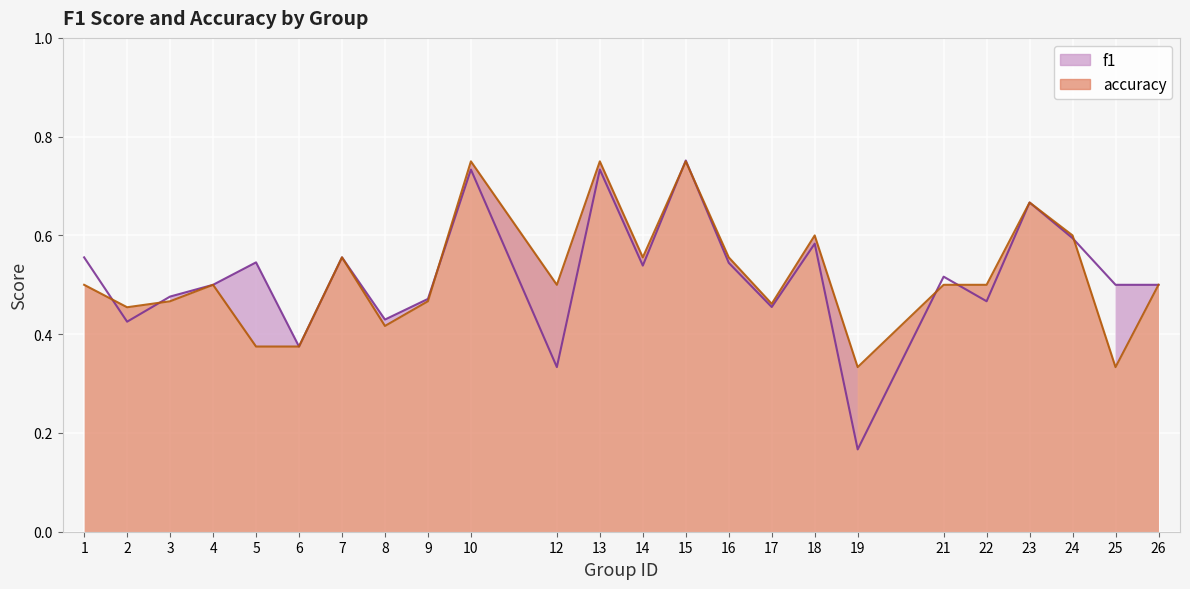

What is the value of the accuracy point at the 23rd from the left?

0.3